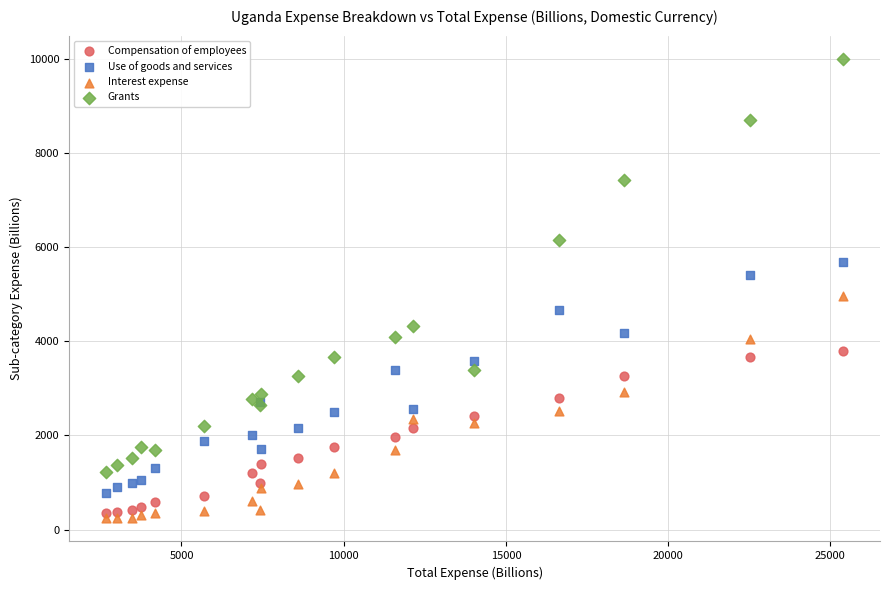

Across all series, what Y value is closest to 5122?

4966.4